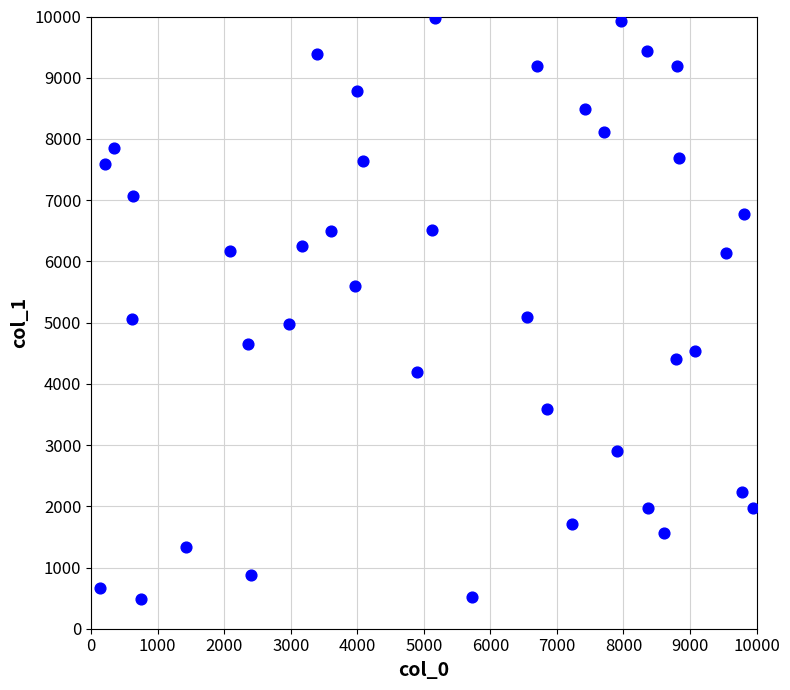

What is the range of Y values (max minus min)?

9490